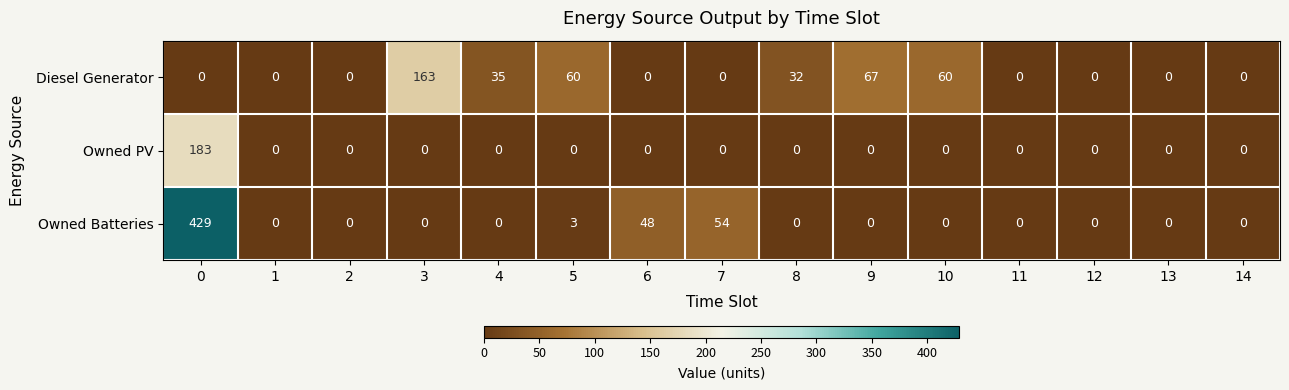

What is the sum of the Owned Batteries values at 6 and 0?

477